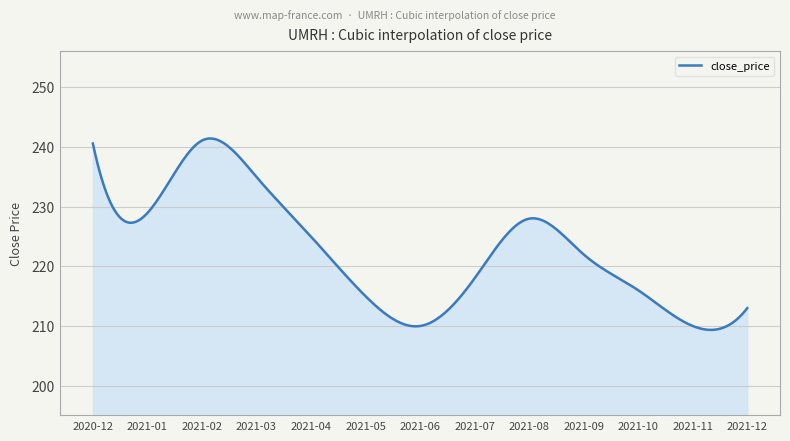

What is the difference between the maximum and minimum values?

32.1